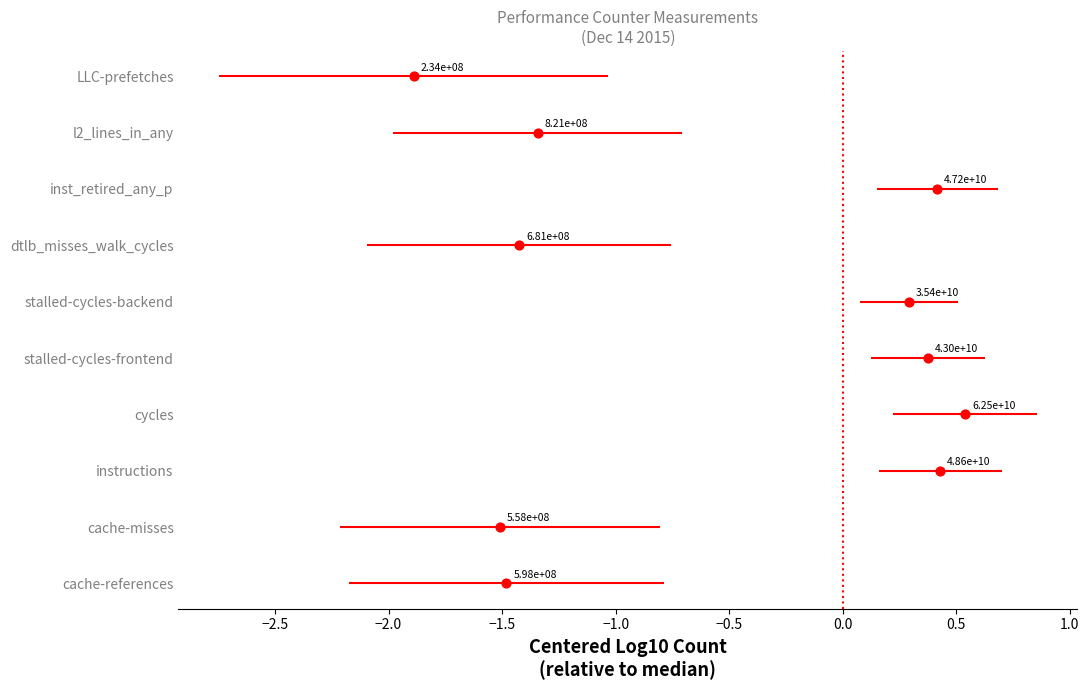

What is the ratio of the value at −0.5 to the value at −1.0?

1.2